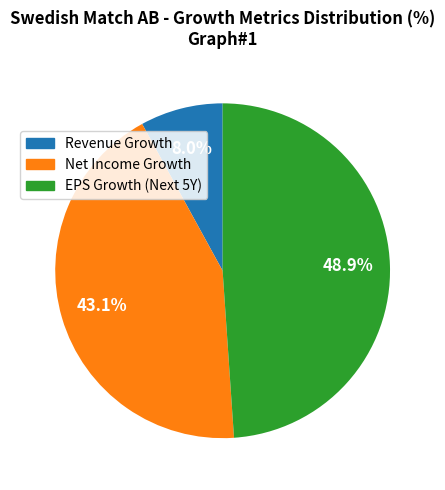

To the nearest percent, what is the average slice percentage?

33%